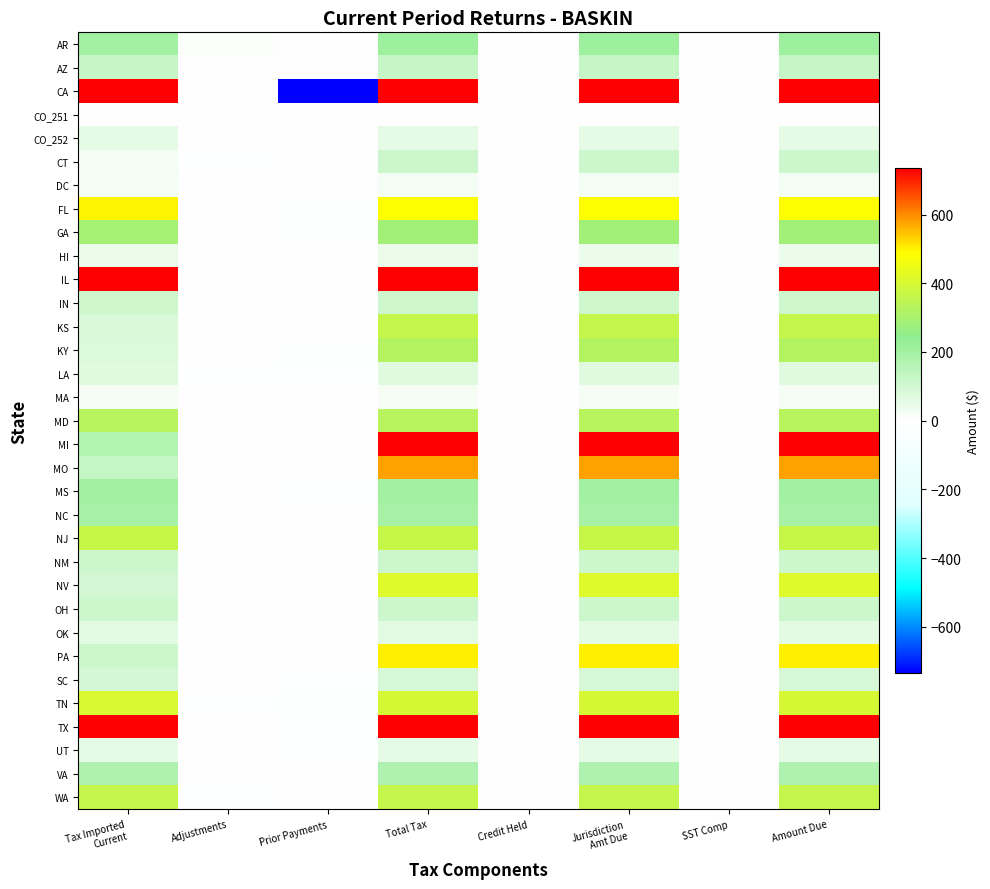

Reading left to right, what are all the values shown in this chart?

AR: Tax Imported
Current=205.9	Adjustments=9.1	Prior Payments=0.0	Total Tax=215.0	Credit Held=0.0	Jurisdiction
Amt Due=215.0	SST Comp=0.0	Amount Due=215.0
AZ: Tax Imported
Current=125.5	Adjustments=0.0	Prior Payments=0.0	Total Tax=125.5	Credit Held=0.0	Jurisdiction
Amt Due=125.5	SST Comp=0.0	Amount Due=125.5
CA: Tax Imported
Current=2079.5	Adjustments=0.8	Prior Payments=-7060.2	Total Tax=2080.0	Credit Held=0.0	Jurisdiction
Amt Due=2080.0	SST Comp=0.0	Amount Due=2080.0
CO_251: Tax Imported
Current=0.0	Adjustments=0.0	Prior Payments=0.0	Total Tax=0.0	Credit Held=0.0	Jurisdiction
Amt Due=0.0	SST Comp=0.0	Amount Due=0.0
CO_252: Tax Imported
Current=51.8	Adjustments=0.2	Prior Payments=0.0	Total Tax=52.0	Credit Held=0.0	Jurisdiction
Amt Due=52.0	SST Comp=0.0	Amount Due=52.0
CT: Tax Imported
Current=25.3	Adjustments=-0.1	Prior Payments=0.0	Total Tax=111.0	Credit Held=0.0	Jurisdiction
Amt Due=111.0	SST Comp=0.0	Amount Due=111.0
DC: Tax Imported
Current=26.9	Adjustments=0.0	Prior Payments=0.0	Total Tax=26.9	Credit Held=0.0	Jurisdiction
Amt Due=26.9	SST Comp=0.0	Amount Due=26.9
FL: Tax Imported
Current=499.3	Adjustments=0.0	Prior Payments=-12.5	Total Tax=486.9	Credit Held=0.0	Jurisdiction
Amt Due=486.9	SST Comp=0.0	Amount Due=486.9
GA: Tax Imported
Current=290.9	Adjustments=0.0	Prior Payments=-8.7	Total Tax=282.2	Credit Held=0.0	Jurisdiction
Amt Due=282.2	SST Comp=0.0	Amount Due=282.2
HI: Tax Imported
Current=42.3	Adjustments=0.0	Prior Payments=0.0	Total Tax=42.3	Credit Held=0.0	Jurisdiction
Amt Due=42.3	SST Comp=0.0	Amount Due=42.3
IL: Tax Imported
Current=826.9	Adjustments=0.1	Prior Payments=0.0	Total Tax=827.0	Credit Held=0.0	Jurisdiction
Amt Due=827.0	SST Comp=0.0	Amount Due=827.0
IN: Tax Imported
Current=104.4	Adjustments=0.0	Prior Payments=0.0	Total Tax=104.4	Credit Held=0.0	Jurisdiction
Amt Due=104.4	SST Comp=0.0	Amount Due=104.4
KS: Tax Imported
Current=82.2	Adjustments=0.0	Prior Payments=0.0	Total Tax=361.1	Credit Held=0.0	Jurisdiction
Amt Due=361.1	SST Comp=0.0	Amount Due=361.1
KY: Tax Imported
Current=77.7	Adjustments=0.0	Prior Payments=-5.8	Total Tax=326.8	Credit Held=0.0	Jurisdiction
Amt Due=326.8	SST Comp=0.0	Amount Due=326.8
LA: Tax Imported
Current=66.3	Adjustments=-0.3	Prior Payments=-1.0	Total Tax=65.0	Credit Held=0.0	Jurisdiction
Amt Due=65.0	SST Comp=0.0	Amount Due=65.0
MA: Tax Imported
Current=18.7	Adjustments=0.0	Prior Payments=0.0	Total Tax=18.7	Credit Held=0.0	Jurisdiction
Amt Due=18.7	SST Comp=0.0	Amount Due=18.7
MD: Tax Imported
Current=331.9	Adjustments=0.0	Prior Payments=0.0	Total Tax=331.9	Credit Held=0.0	Jurisdiction
Amt Due=331.9	SST Comp=0.0	Amount Due=331.9
MI: Tax Imported
Current=167.4	Adjustments=0.0	Prior Payments=0.0	Total Tax=735.3	Credit Held=0.0	Jurisdiction
Amt Due=735.3	SST Comp=0.0	Amount Due=735.3
MO: Tax Imported
Current=131.8	Adjustments=0.0	Prior Payments=0.0	Total Tax=579.7	Credit Held=0.0	Jurisdiction
Amt Due=579.7	SST Comp=0.0	Amount Due=579.7
MS: Tax Imported
Current=205.3	Adjustments=0.0	Prior Payments=-4.1	Total Tax=201.2	Credit Held=0.0	Jurisdiction
Amt Due=201.2	SST Comp=0.0	Amount Due=201.2
NC: Tax Imported
Current=190.5	Adjustments=0.0	Prior Payments=0.0	Total Tax=190.5	Credit Held=0.0	Jurisdiction
Amt Due=190.5	SST Comp=0.0	Amount Due=190.5
NJ: Tax Imported
Current=363.0	Adjustments=0.0	Prior Payments=0.0	Total Tax=363.0	Credit Held=0.0	Jurisdiction
Amt Due=363.0	SST Comp=0.0	Amount Due=363.0
NM: Tax Imported
Current=109.3	Adjustments=0.0	Prior Payments=0.0	Total Tax=109.3	Credit Held=0.0	Jurisdiction
Amt Due=109.3	SST Comp=0.0	Amount Due=109.3
NV: Tax Imported
Current=95.2	Adjustments=0.0	Prior Payments=0.0	Total Tax=418.2	Credit Held=0.0	Jurisdiction
Amt Due=418.2	SST Comp=0.0	Amount Due=418.2
OH: Tax Imported
Current=112.0	Adjustments=0.0	Prior Payments=0.0	Total Tax=112.0	Credit Held=0.0	Jurisdiction
Amt Due=112.0	SST Comp=0.0	Amount Due=112.0
OK: Tax Imported
Current=59.5	Adjustments=0.0	Prior Payments=0.0	Total Tax=59.5	Credit Held=0.0	Jurisdiction
Amt Due=59.5	SST Comp=0.0	Amount Due=59.5
PA: Tax Imported
Current=114.1	Adjustments=0.0	Prior Payments=0.0	Total Tax=501.1	Credit Held=0.0	Jurisdiction
Amt Due=501.1	SST Comp=0.0	Amount Due=501.1
SC: Tax Imported
Current=92.5	Adjustments=0.0	Prior Payments=-2.8	Total Tax=89.8	Credit Held=0.0	Jurisdiction
Amt Due=89.8	SST Comp=0.0	Amount Due=89.8
TN: Tax Imported
Current=403.9	Adjustments=-0.1	Prior Payments=-5.9	Total Tax=398.0	Credit Held=0.0	Jurisdiction
Amt Due=398.0	SST Comp=0.0	Amount Due=398.0
TX: Tax Imported
Current=775.0	Adjustments=0.0	Prior Payments=-3.9	Total Tax=771.1	Credit Held=0.0	Jurisdiction
Amt Due=771.1	SST Comp=0.0	Amount Due=771.1
UT: Tax Imported
Current=54.1	Adjustments=0.0	Prior Payments=-0.7	Total Tax=53.4	Credit Held=0.0	Jurisdiction
Amt Due=53.4	SST Comp=0.0	Amount Due=53.4
VA: Tax Imported
Current=175.1	Adjustments=0.0	Prior Payments=0.0	Total Tax=175.1	Credit Held=0.0	Jurisdiction
Amt Due=175.1	SST Comp=0.0	Amount Due=175.1
WA: Tax Imported
Current=357.8	Adjustments=-0.0	Prior Payments=0.0	Total Tax=357.8	Credit Held=0.0	Jurisdiction
Amt Due=357.8	SST Comp=0.0	Amount Due=357.8